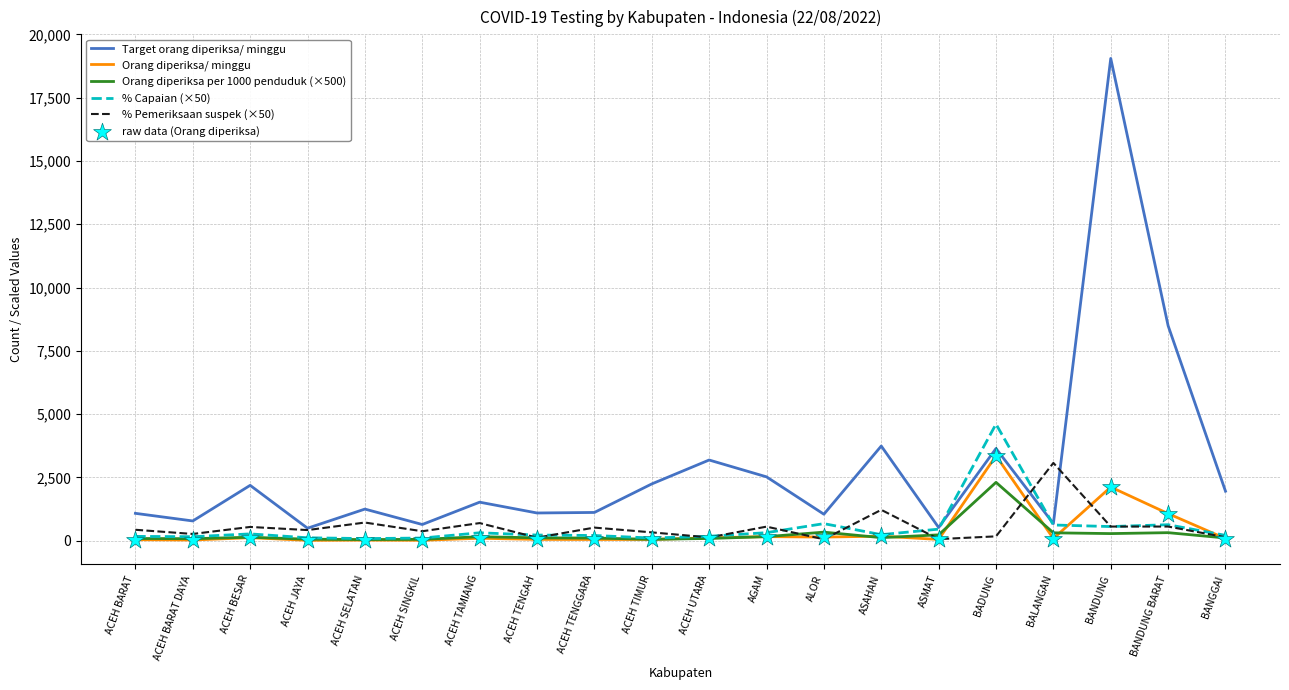

At how many categories does at least one series exceed 18156?

1